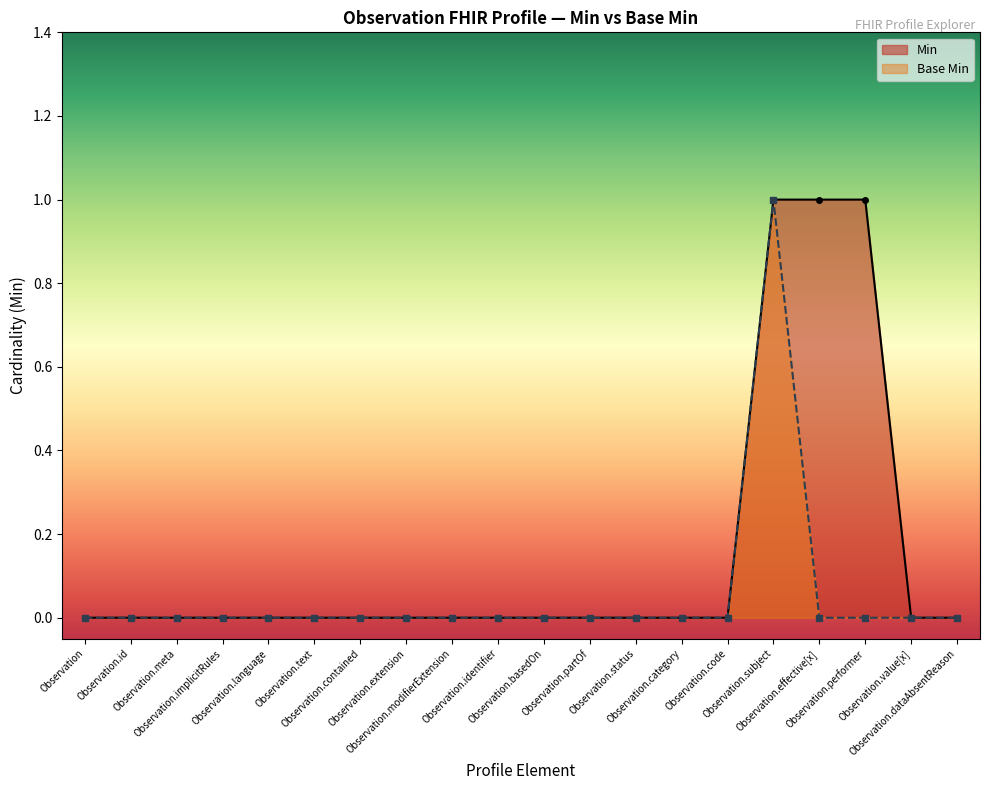

Which series has the largest total across all categories?

Min